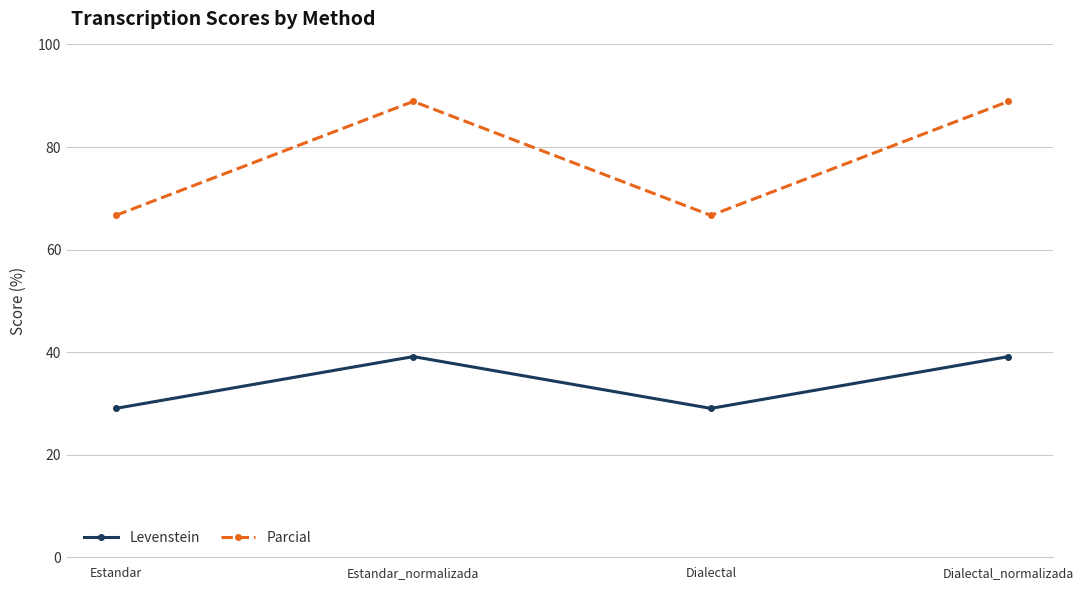

What is the maximum value for Levenstein?

39.1